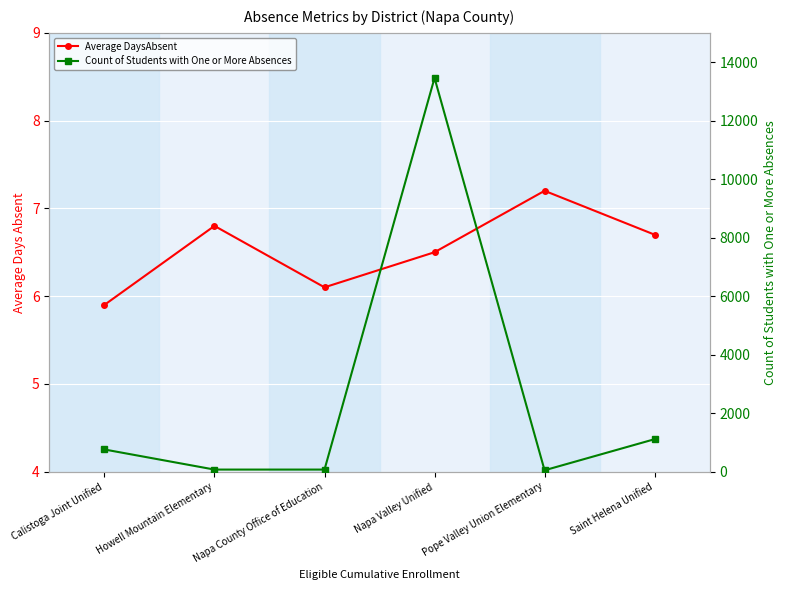

Which series changed the most between Calistoga Joint Unified and Saint Helena Unified?

Count of Students with One or More Absences